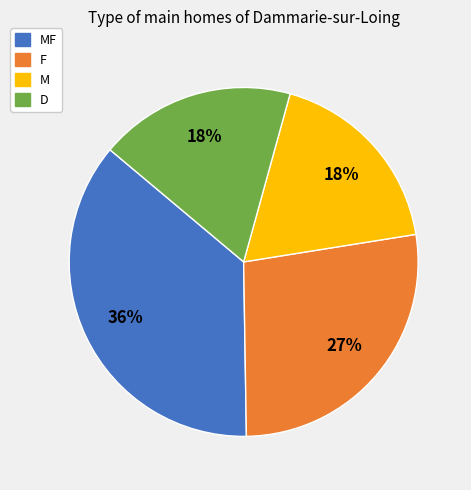

Is there a majority slice in this chart?

No